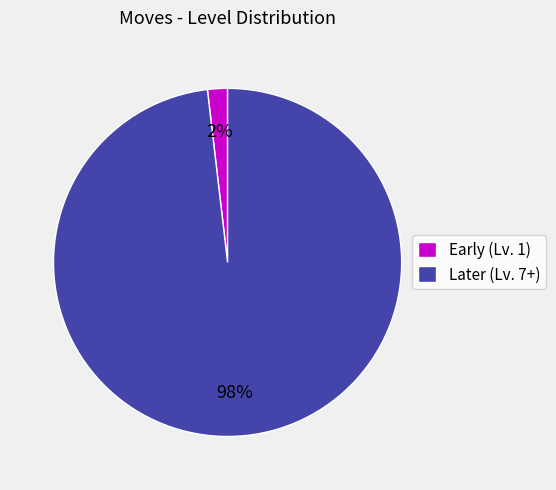

To the nearest percent, what is the average slice percentage?

50%